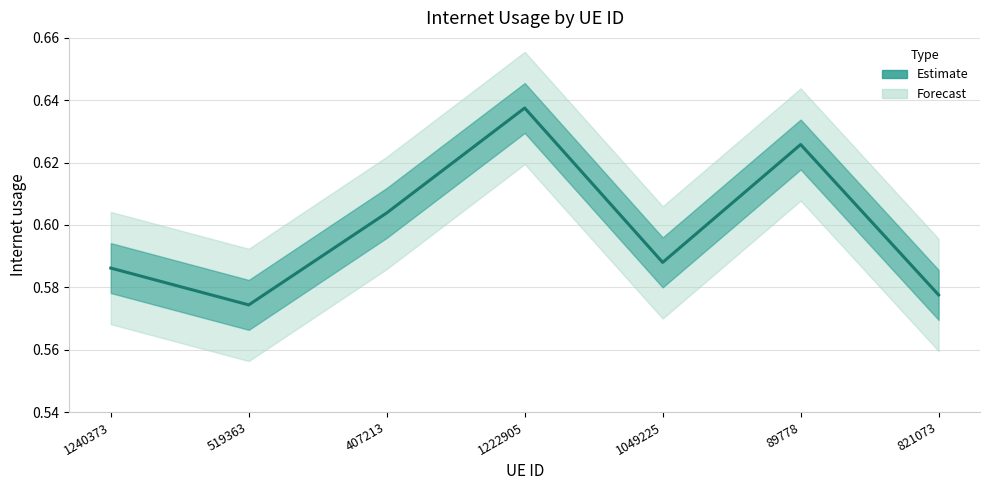

Read the value at 519363.

0.6